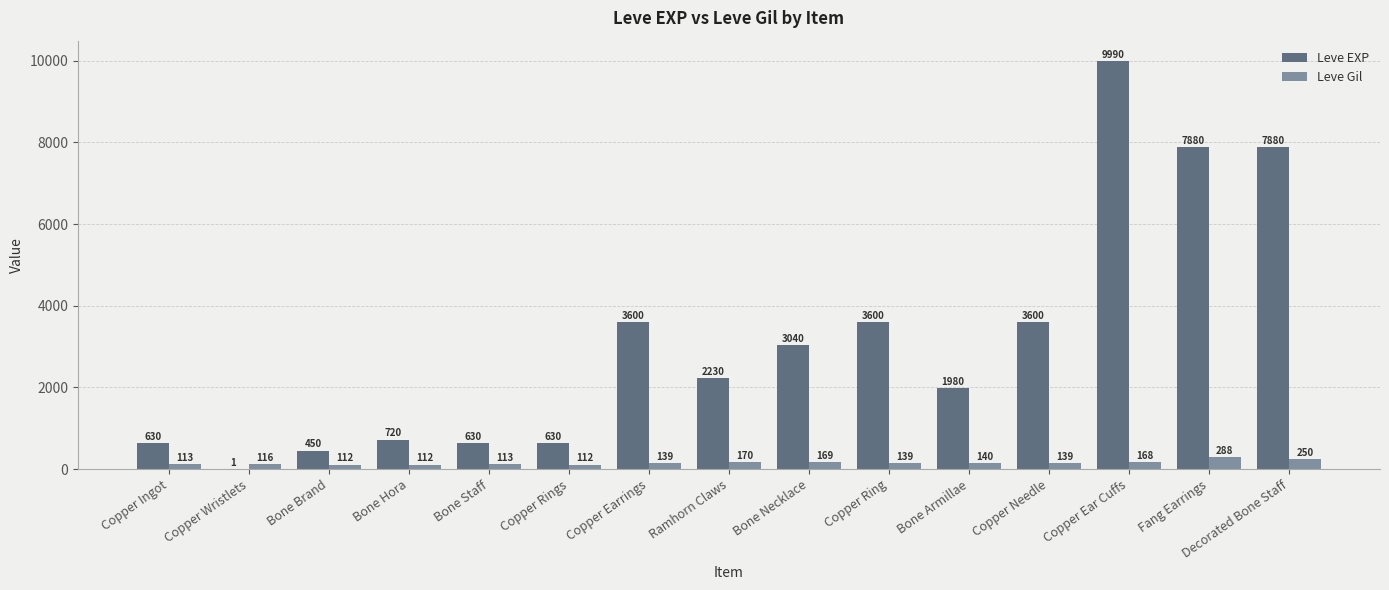

At which label does Leve Gil reach its peak?

Fang Earrings